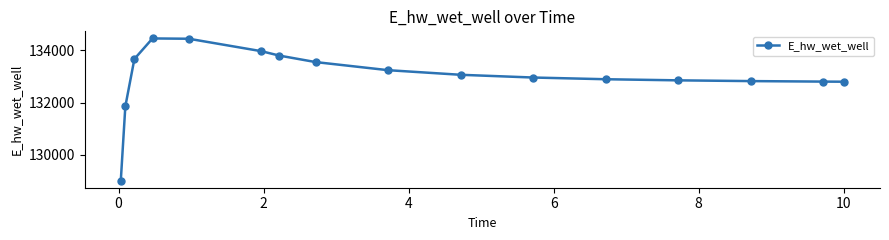

True or false: there are more than 0 points higher than both neighbors.

True